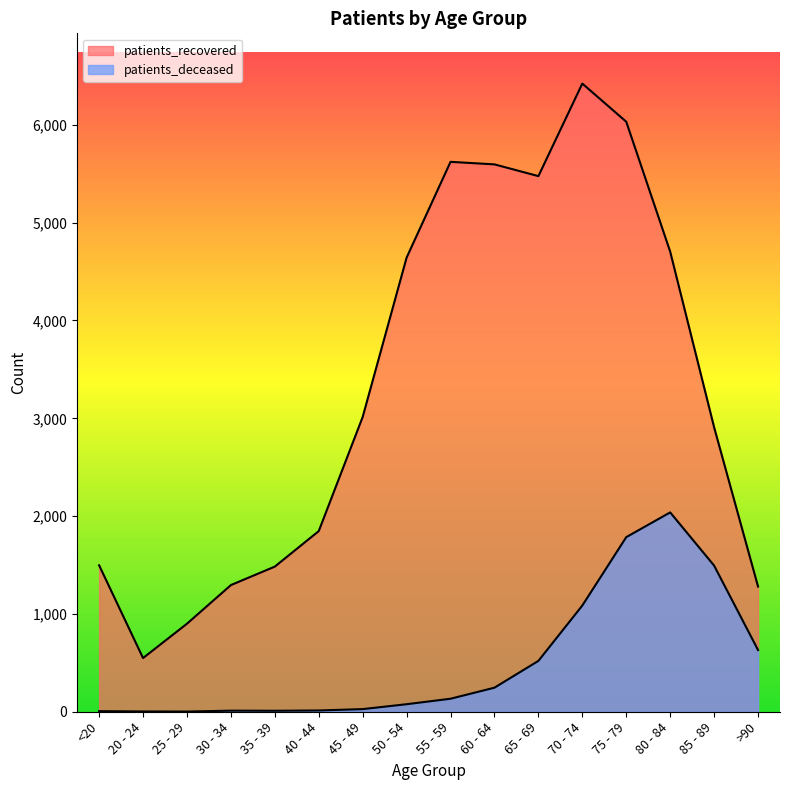

Is it true that patients_deceased equals 6 at <20?

True